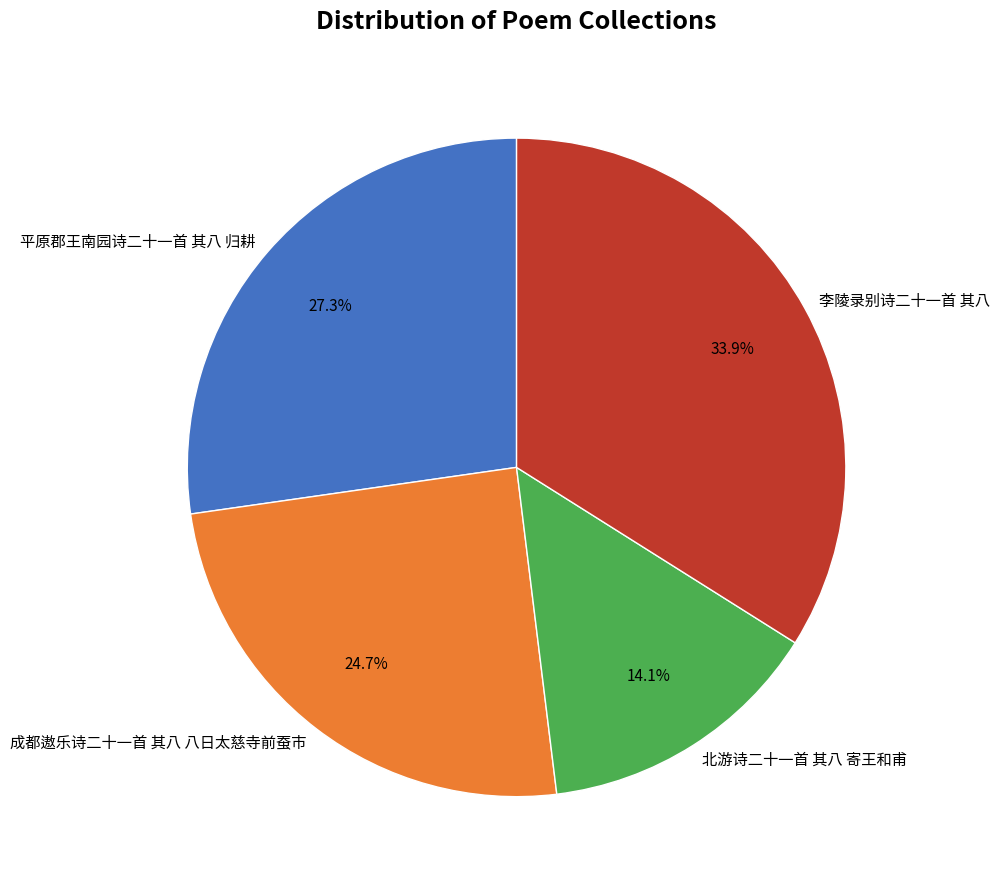

Does 平原郡王南园诗二十一首 其八 归耕 account for over 50% of the chart?

No